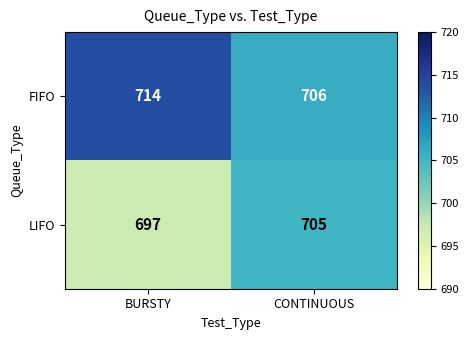

What is the total value across all series at BURSTY?

1411